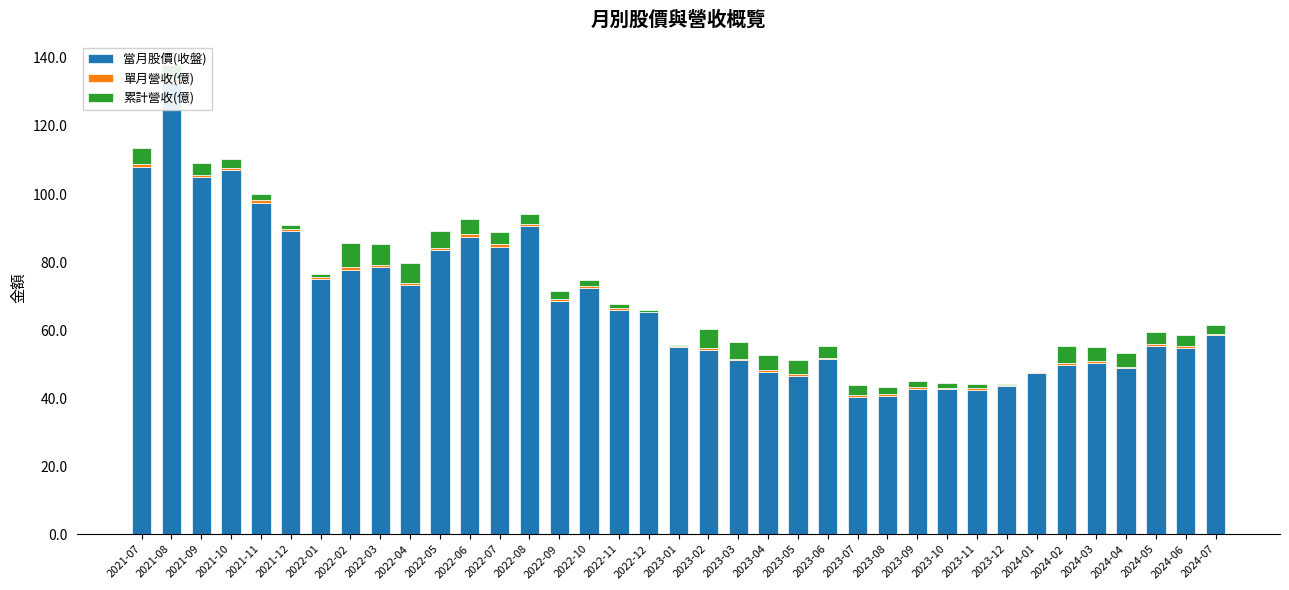

The 當月股價(收盤) series shows 49.6 at 2024-02. True or false?

True